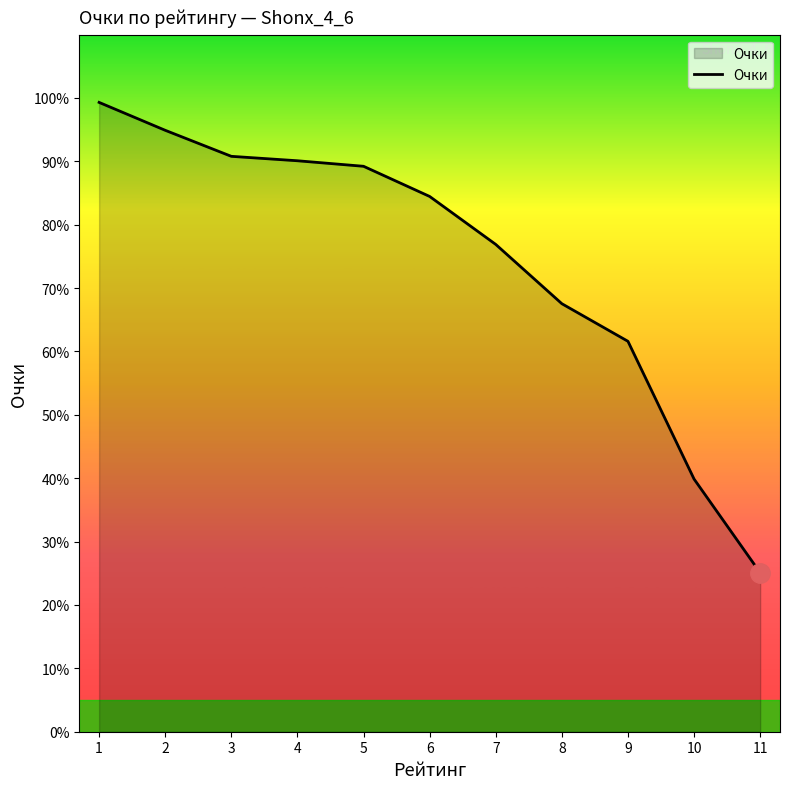

Is it true that the value at 7 is 114.0?

False